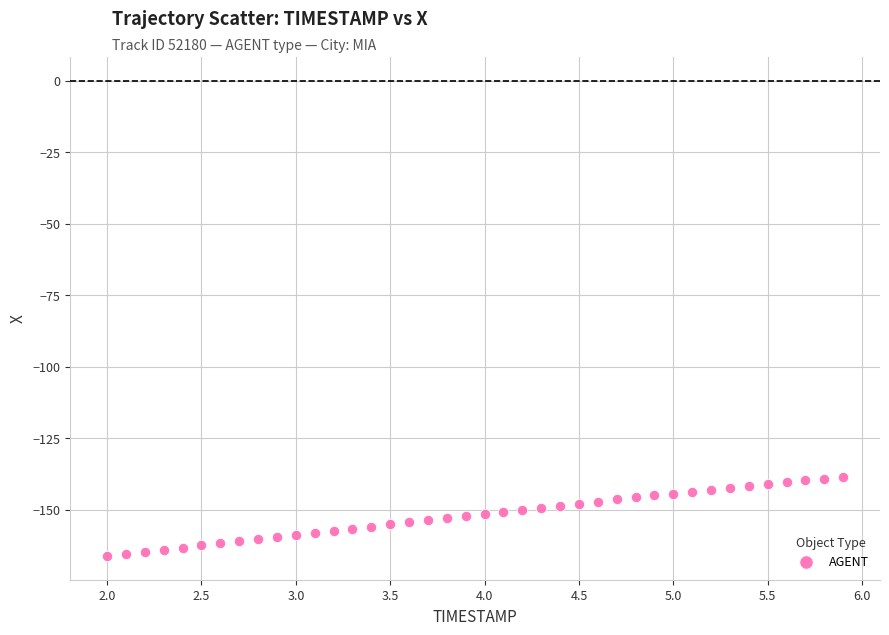

What is the range of Y values (max minus min)?

27.7